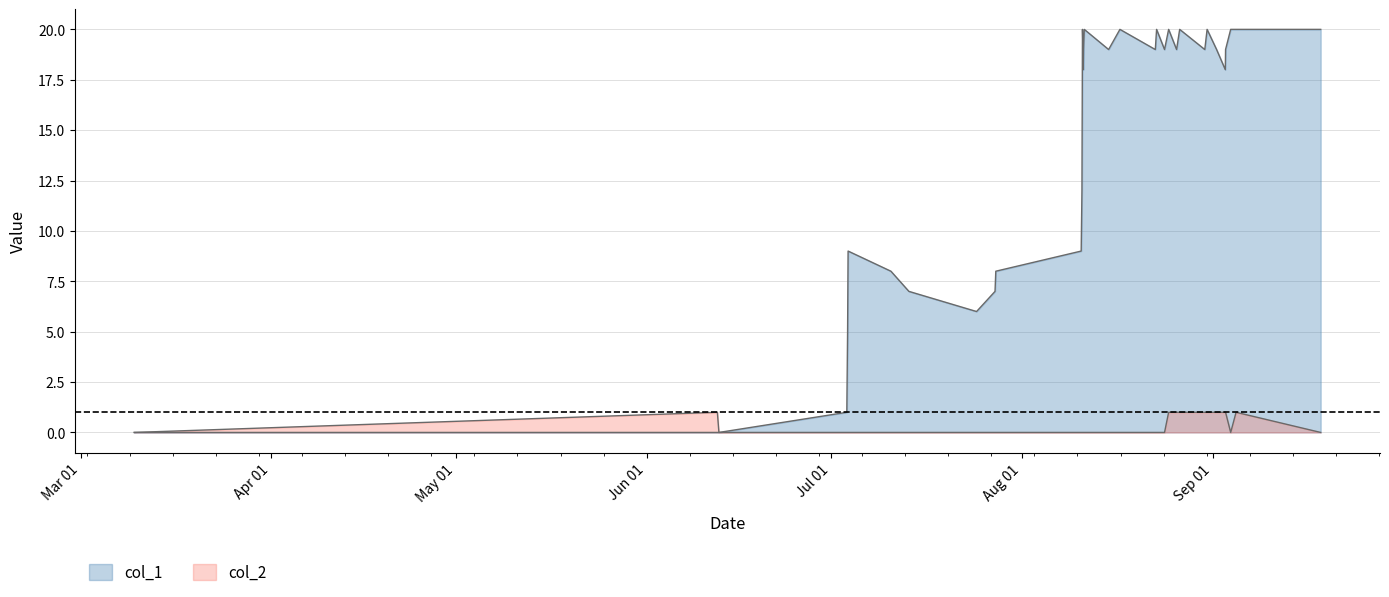

True or false: col_1 and col_2 intersect in this chart.

False